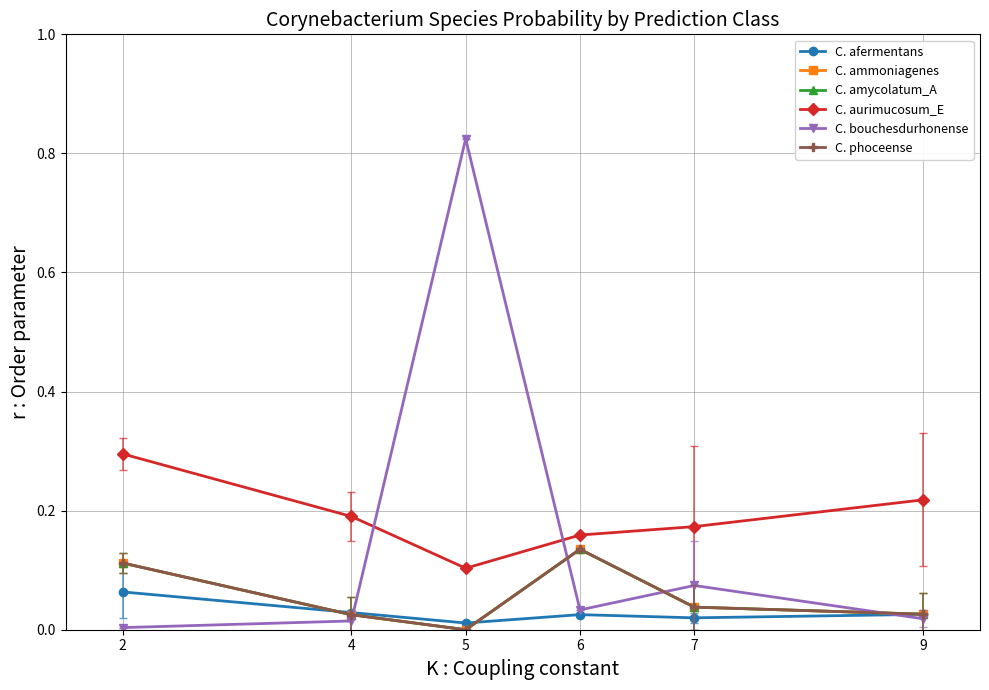

Reading right to left, what are all the values shown in this chart?

C. afermentans: 9=0.0	7=0.0	6=0.0	5=0.0	4=0.0	2=0.1
C. ammoniagenes: 9=0.0	7=0.0	6=0.1	5=0.0	4=0.0	2=0.1
C. amycolatum_A: 9=0.0	7=0.0	6=0.1	5=0.0	4=0.0	2=0.1
C. aurimucosum_E: 9=0.2	7=0.2	6=0.2	5=0.1	4=0.2	2=0.3
C. bouchesdurhonense: 9=0.0	7=0.1	6=0.0	5=0.8	4=0.0	2=0.0
C. phoceense: 9=0.0	7=0.0	6=0.1	5=0.0	4=0.0	2=0.1